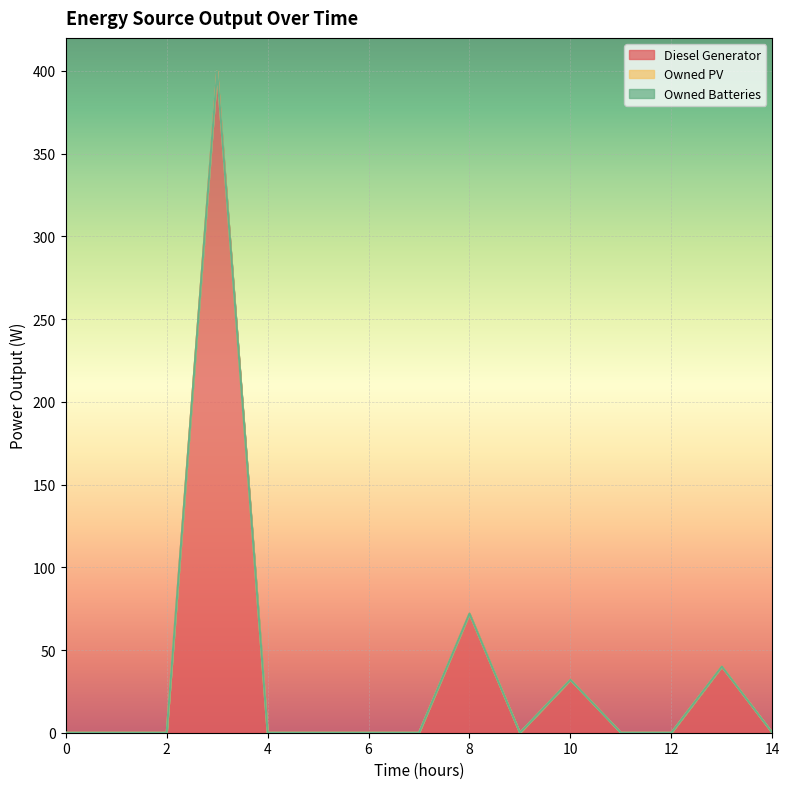

Rank the series at 14 from lowest to highest value.

Diesel Generator, Owned PV, Owned Batteries